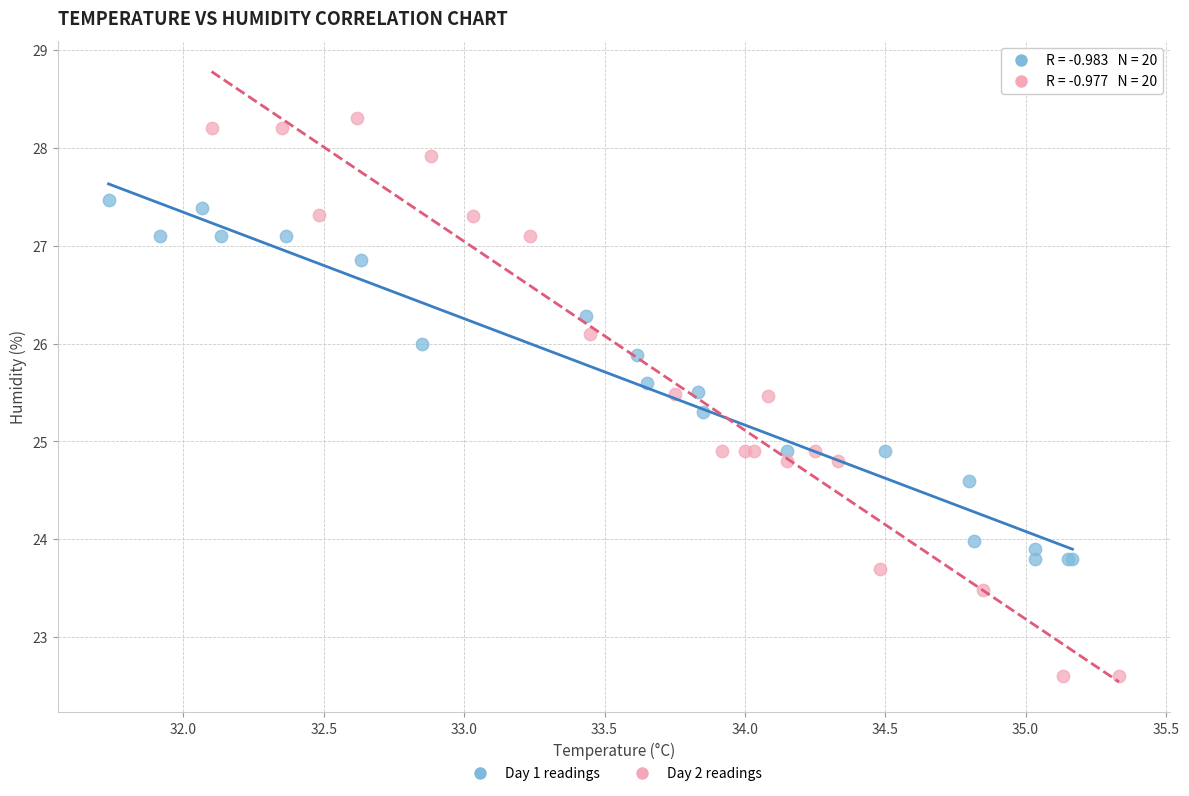

Which series has the widest spread of Y values?

Day 2 readings